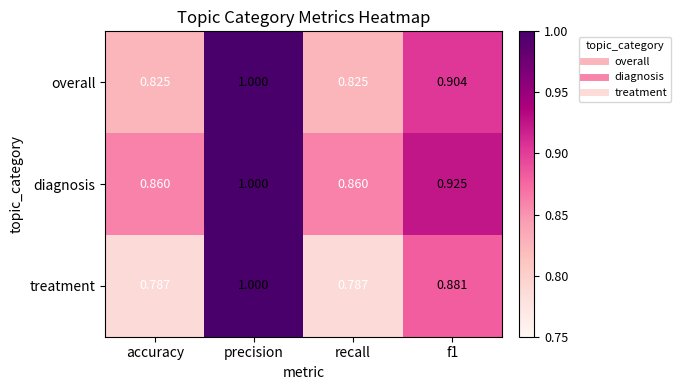

At which category is the sum across all series the highest?

precision